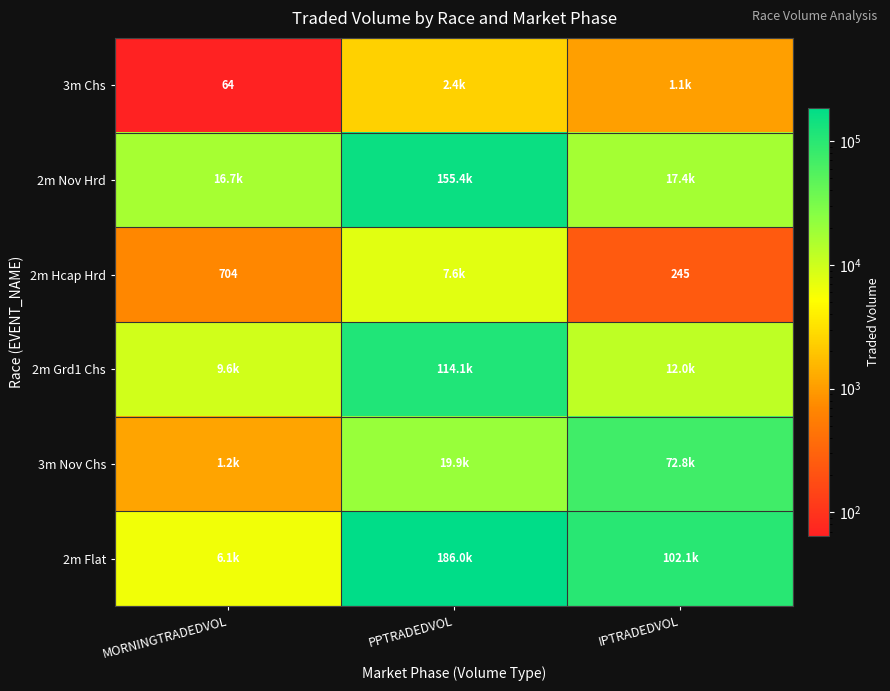

At which category is the sum across all series the highest?

PPTRADEDVOL